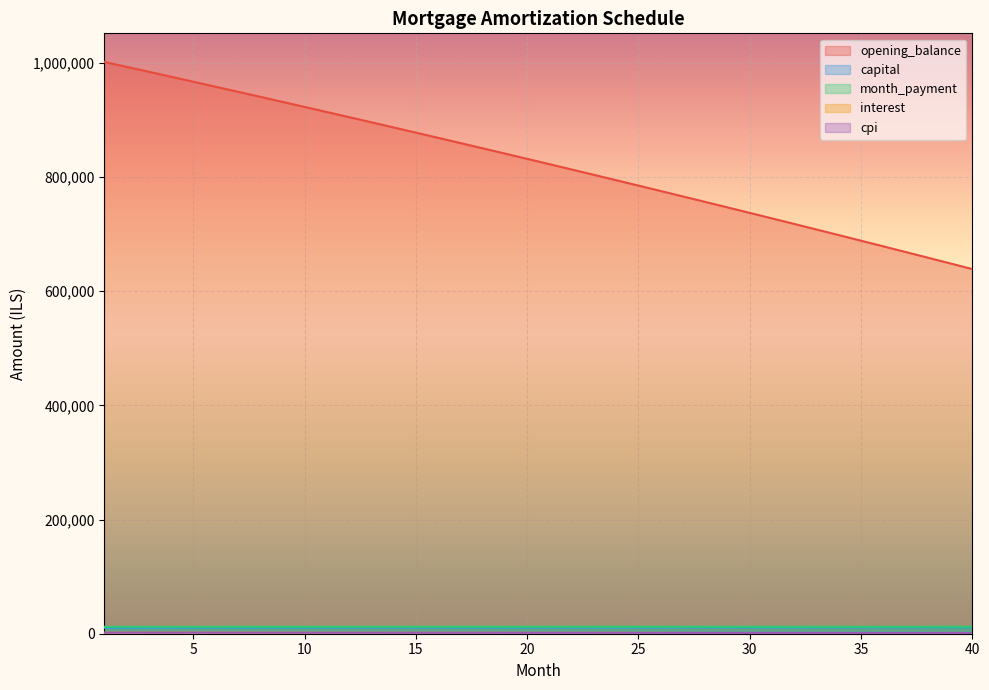

Reading right to left, transcribe all the data shown in this chart.

opening_balance: 40=638885.1	39=648903.9	38=658883.9	37=668825.3	36=678728.1	35=688592.3	34=698418.2	33=708205.8	32=717955.3	31=727666.7	30=737340.2	29=746975.8	28=756573.7	27=766133.9	26=775656.7	25=785142.0	24=794590.0	23=804000.8	22=813374.5	21=822711.2	20=832010.9	19=841273.9	18=850500.3	17=859690.0	16=868843.2	15=877960.1	14=887040.7	13=896085.1	12=905093.4	11=914065.8	10=923002.3	9=931903.1	8=940768.1	7=949597.6	6=958391.7	5=967150.3	4=975873.7	3=984562.0	2=993215.1	1=1001833.3
capital: 40=11208.5	39=11188.0	38=11167.5	37=11147.1	36=11126.7	35=11106.3	34=11086.0	33=11065.7	32=11045.5	31=11025.2	30=11005.1	29=10984.9	28=10964.8	27=10944.8	26=10924.7	25=10904.8	24=10884.8	23=10864.9	22=10845.0	21=10825.1	20=10805.3	19=10785.6	18=10765.8	17=10746.1	16=10726.5	15=10706.8	14=10687.2	13=10667.7	12=10648.2	11=10628.7	10=10609.2	9=10589.8	8=10570.4	7=10551.1	6=10531.8	5=10512.5	4=10493.3	3=10474.1	2=10454.9	1=10435.8
month_payment: 40=12273.3	39=12269.5	38=12265.7	37=12261.8	36=12257.9	35=12254.0	34=12250.0	33=12246.1	32=12242.1	31=12238.0	30=12234.0	29=12229.9	28=12225.8	27=12221.7	26=12217.5	25=12213.3	24=12209.1	23=12204.9	22=12200.6	21=12196.3	20=12192.0	19=12187.7	18=12183.3	17=12178.9	16=12174.5	15=12170.1	14=12165.6	13=12161.2	12=12156.6	11=12152.1	10=12147.6	9=12143.0	8=12138.4	7=12133.8	6=12129.1	5=12124.4	4=12119.7	3=12115.0	2=12110.2	1=12105.5
interest: 40=1064.8	39=1081.5	38=1098.1	37=1114.7	36=1131.2	35=1147.7	34=1164.0	33=1180.3	32=1196.6	31=1212.8	30=1228.9	29=1245.0	28=1261.0	27=1276.9	26=1292.8	25=1308.6	24=1324.3	23=1340.0	22=1355.6	21=1371.2	20=1386.7	19=1402.1	18=1417.5	17=1432.8	16=1448.1	15=1463.3	14=1478.4	13=1493.5	12=1508.5	11=1523.4	10=1538.3	9=1553.2	8=1568.0	7=1582.7	6=1597.3	5=1611.9	4=1626.5	3=1640.9	2=1655.4	1=1669.7
cpi: 40=1150.7	39=1169.2	38=1187.5	37=1205.7	36=1223.9	35=1242.1	34=1260.1	33=1278.1	32=1296.0	31=1313.8	30=1331.6	29=1349.3	28=1367.0	27=1384.5	26=1402.0	25=1419.4	24=1436.8	23=1454.1	22=1471.3	21=1488.5	20=1505.5	19=1522.6	18=1539.5	17=1556.4	16=1573.2	15=1590.0	14=1606.7	13=1623.3	12=1639.8	11=1656.3	10=1672.7	9=1689.1	8=1705.4	7=1721.6	6=1737.7	5=1753.8	4=1769.9	3=1785.8	2=1801.7	1=1817.6